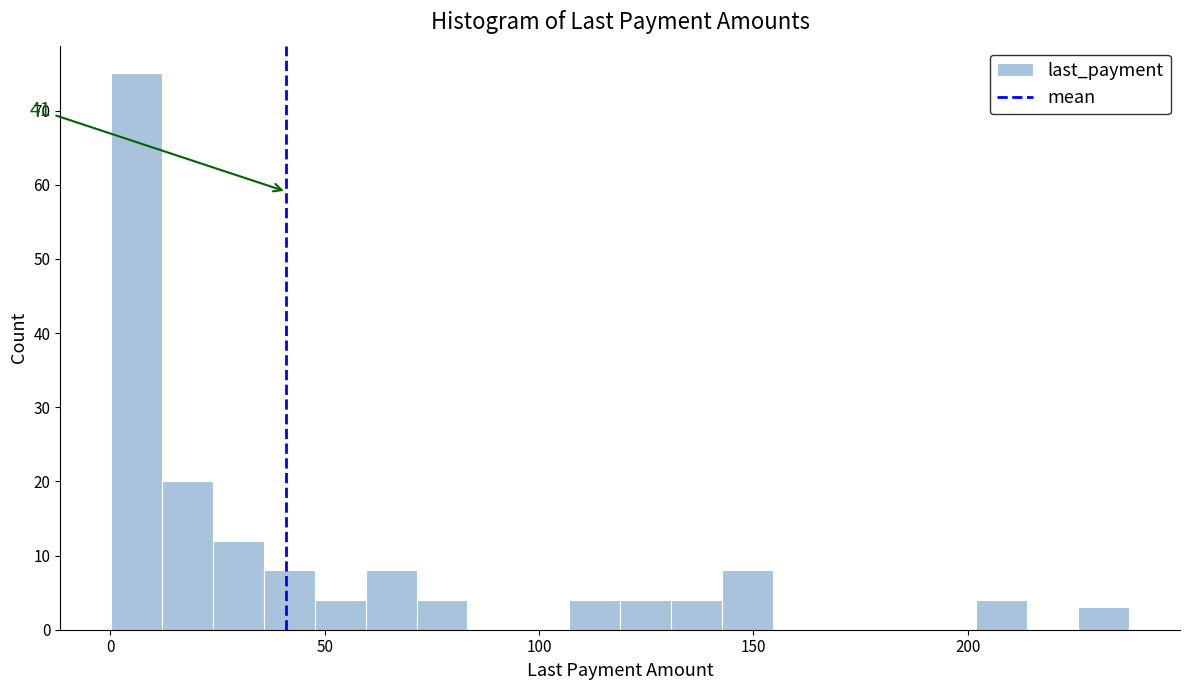

Read against the x-axis, roughly where is the centre of the tallest bar?

5